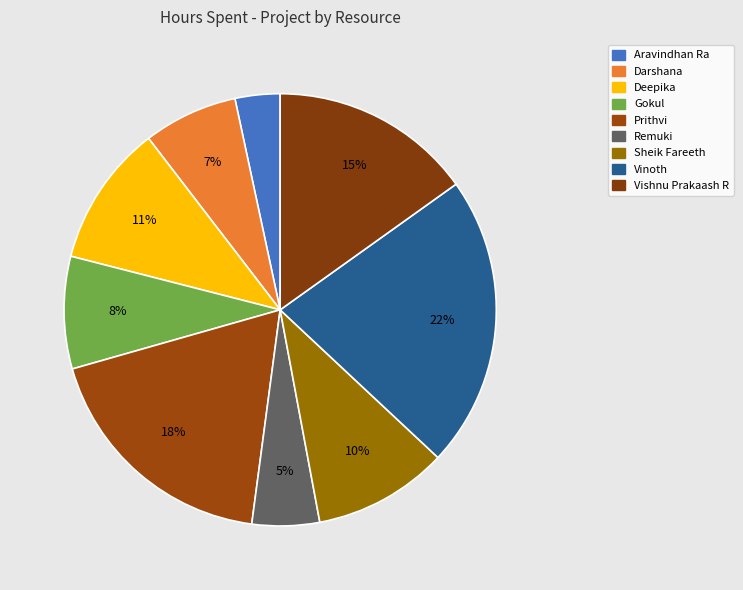

How many slices are in this pie chart?

9